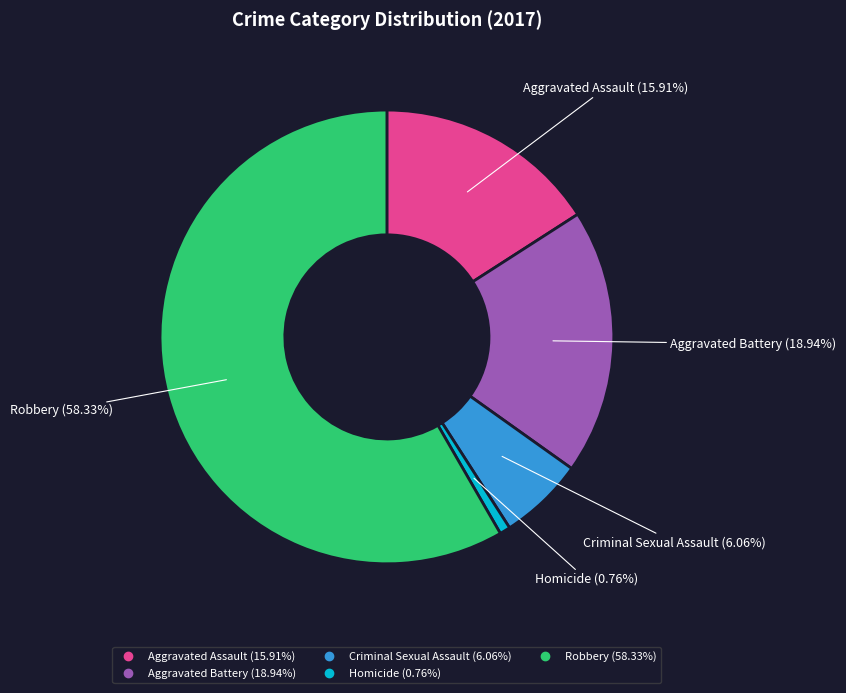

The Aggravated Assault slice represents 27% of the pie. True or false?

False